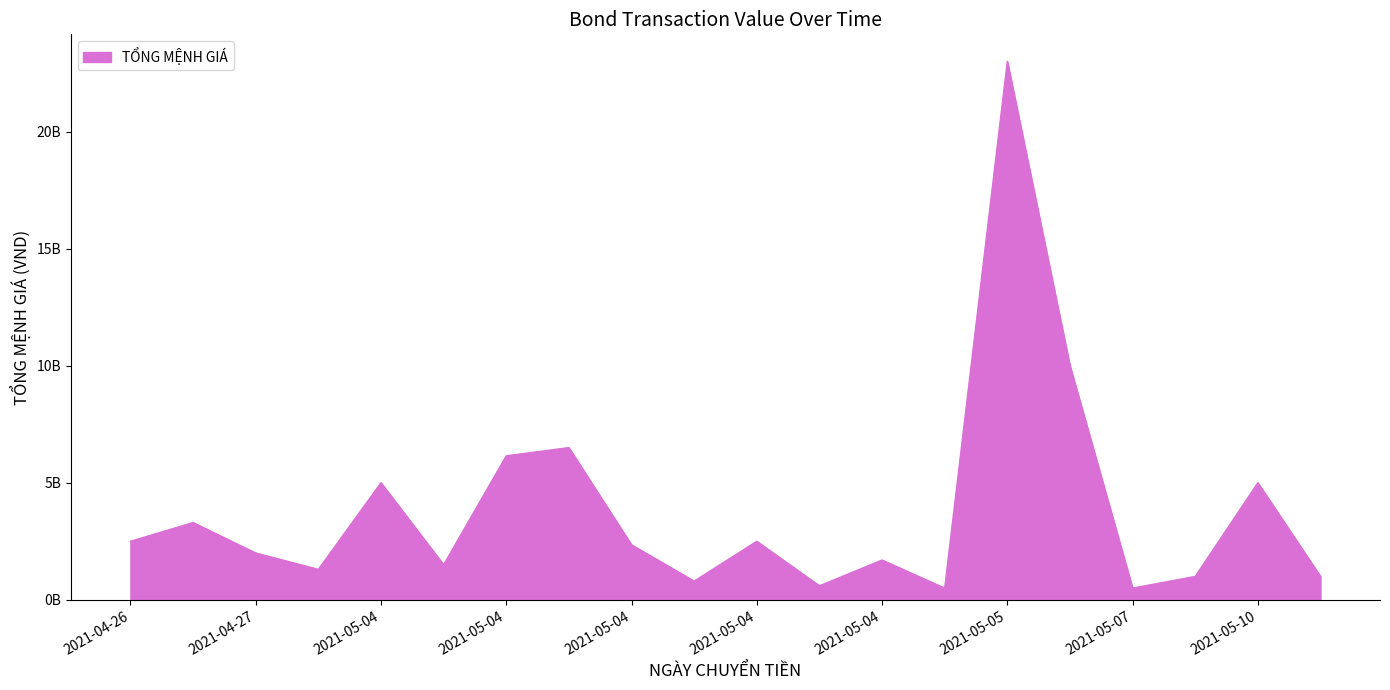

What is the average value?

3860000000